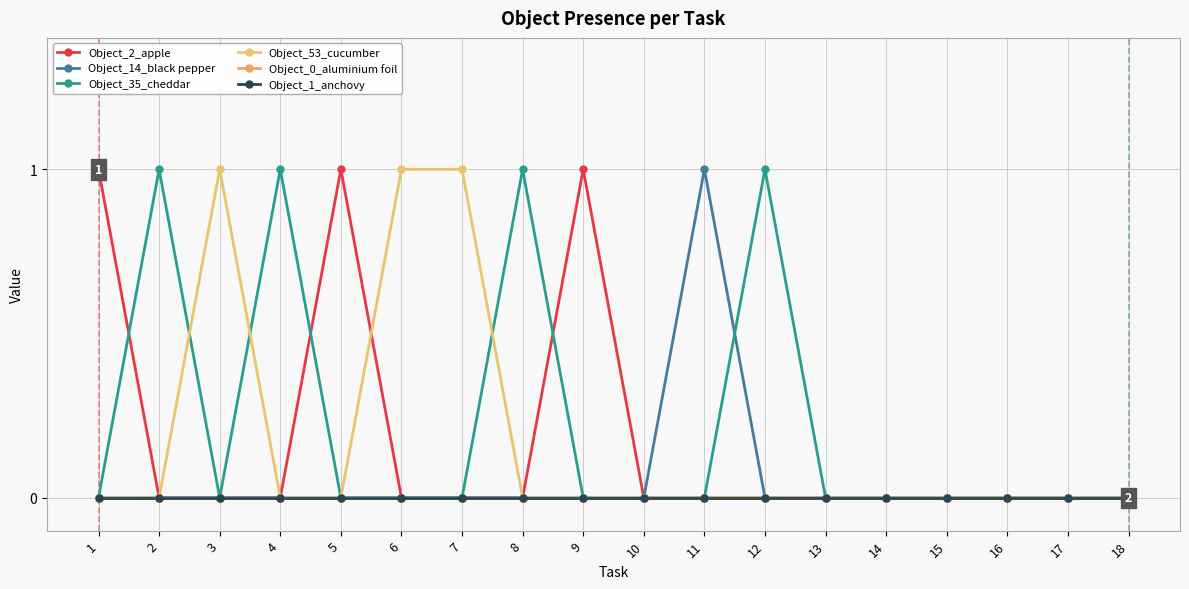

What is the difference between the highest and lowest values at 12?

1